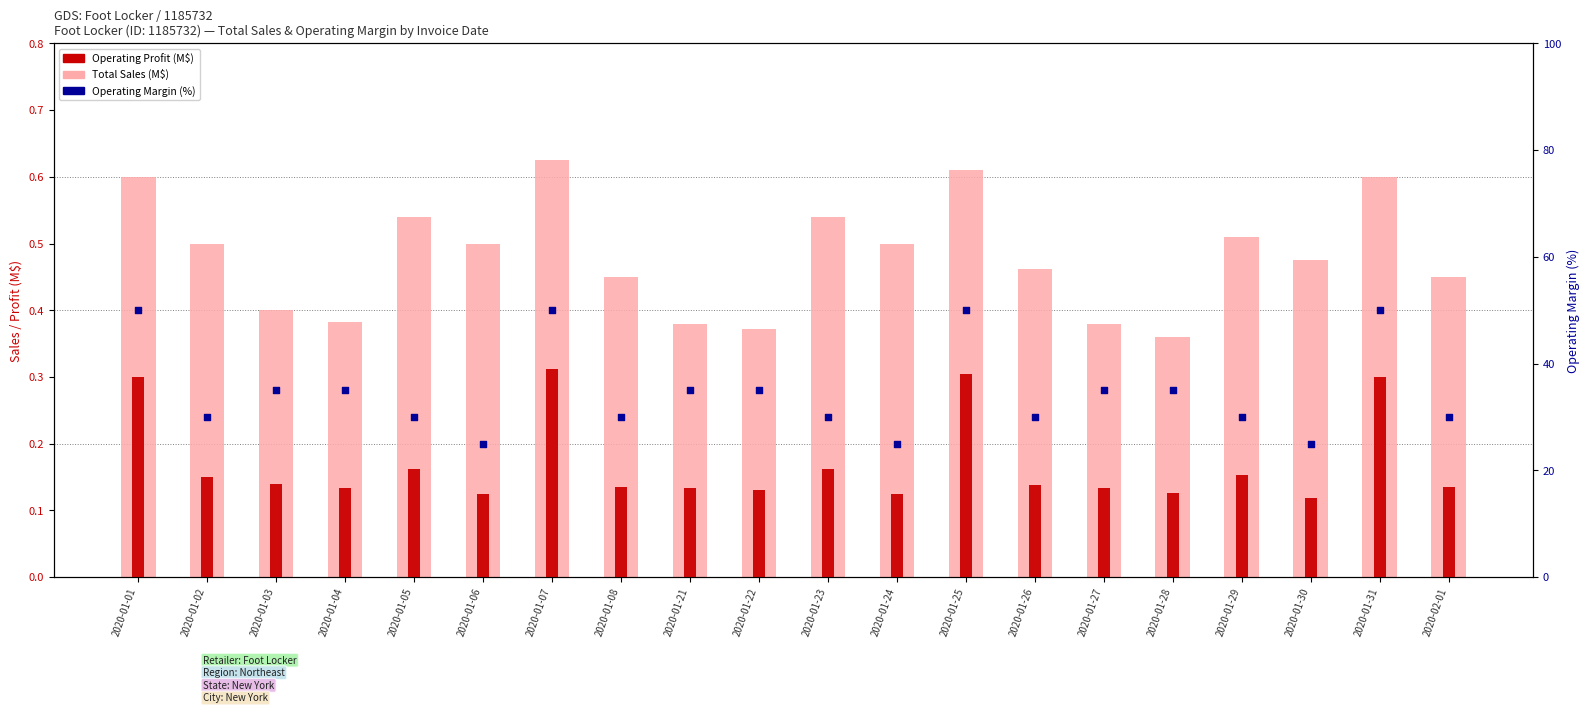

At how many categories does at least one series exceed 26?

17